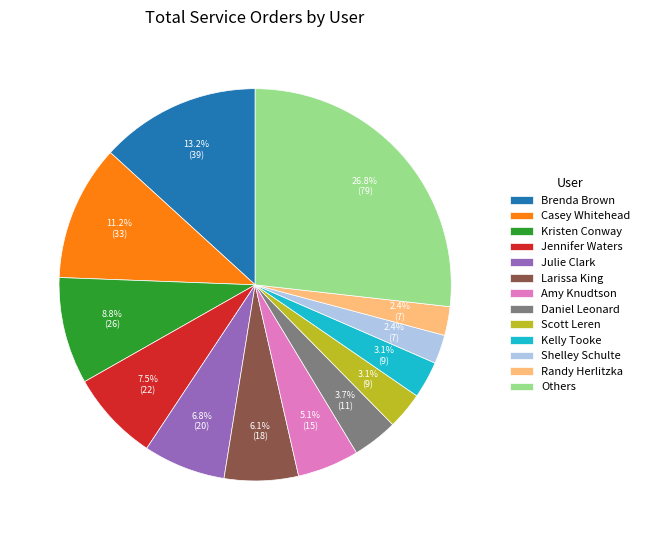

To the nearest percent, what is the average slice percentage?

8%